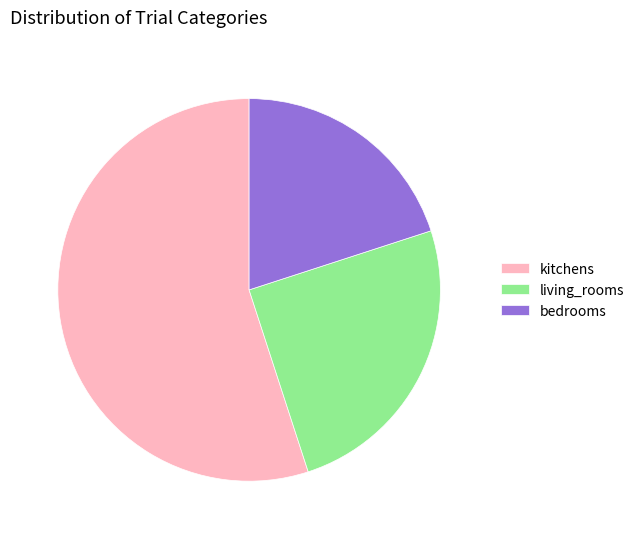

Approximately how many times larger is the value at kitchens compared to living_rooms?

2.2